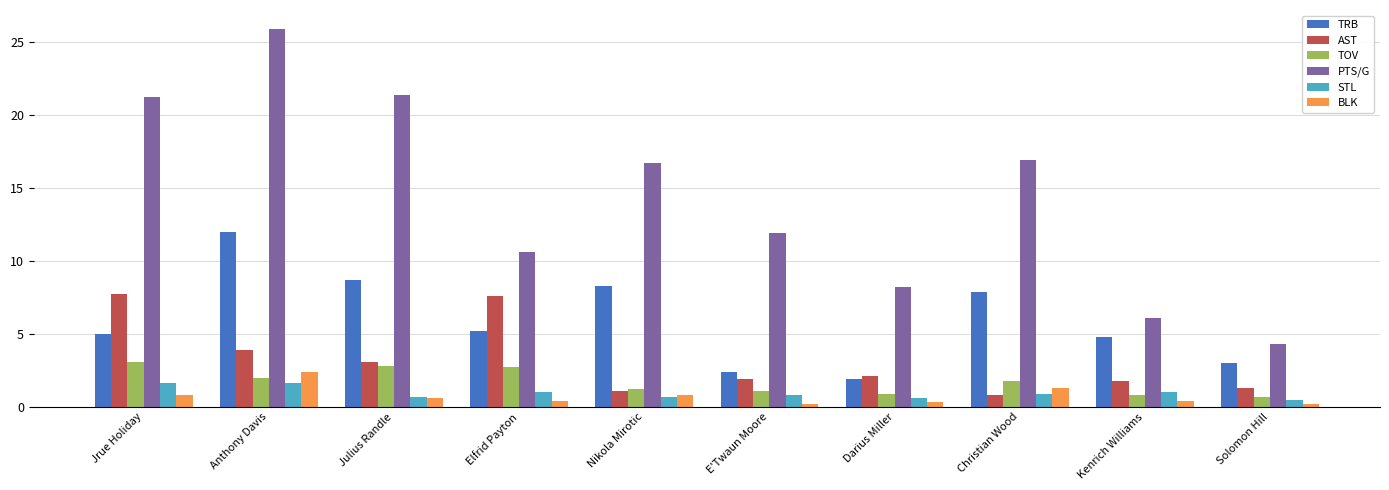

How many groups of bars are there?

10